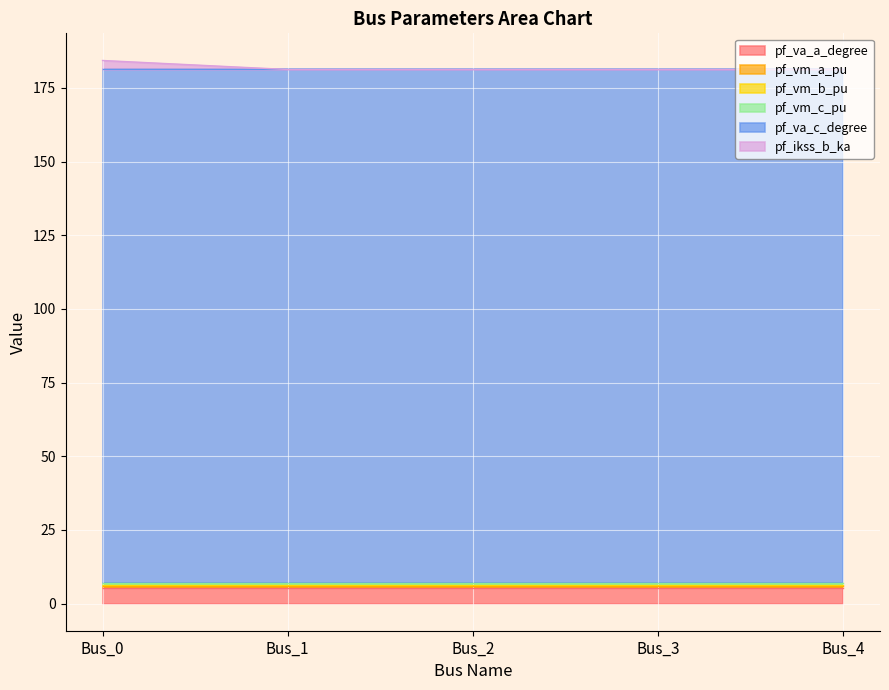

What is the average value of the pf_va_a_degree series?

5.2